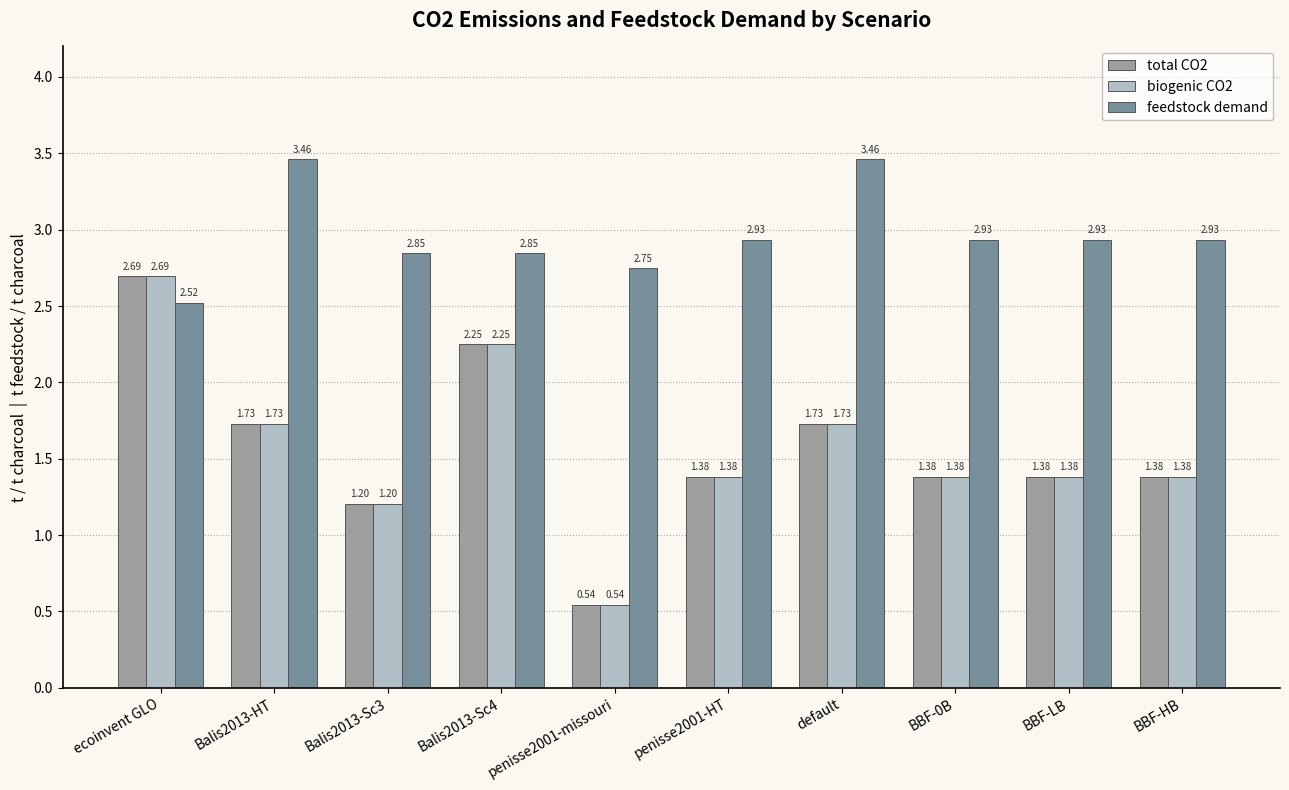

What is the total value across all series at BBF-0B?

5.7